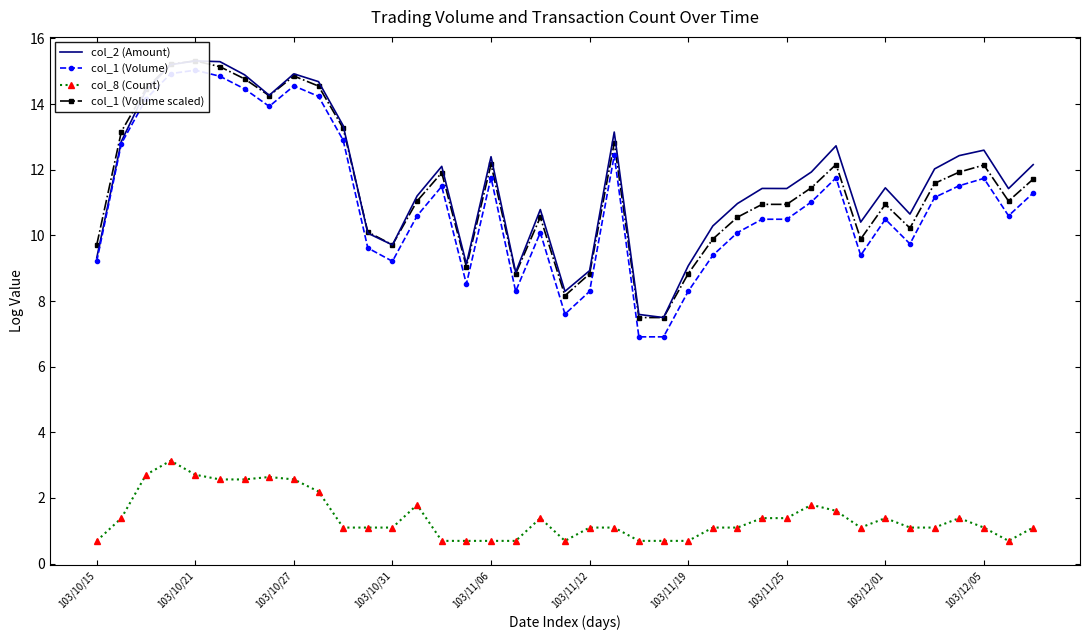

True or false: col_8 (Count) has more than 2 points higher than both neighbors.

True